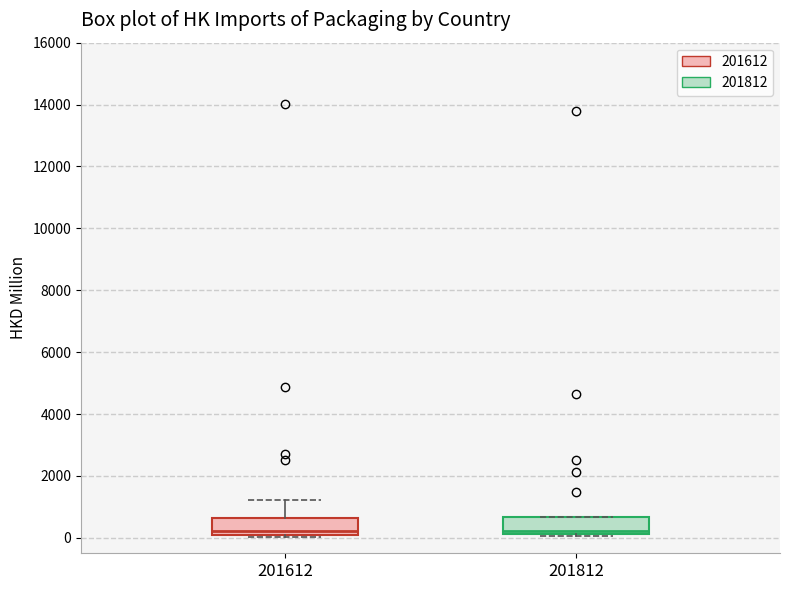

Reading left to right, read every box against the y-axis: the position of its median line, the range the box covers, and the ends of its whiskers. The values are not printed on the chart, so give them approximately, as read against the axis.

201612: median 200 (just above the box's lower edge), box 200 to 600, whiskers 0 to 1200
201812: median 200 (just above the box's lower edge), box 200 to 600, whiskers 0 to 600